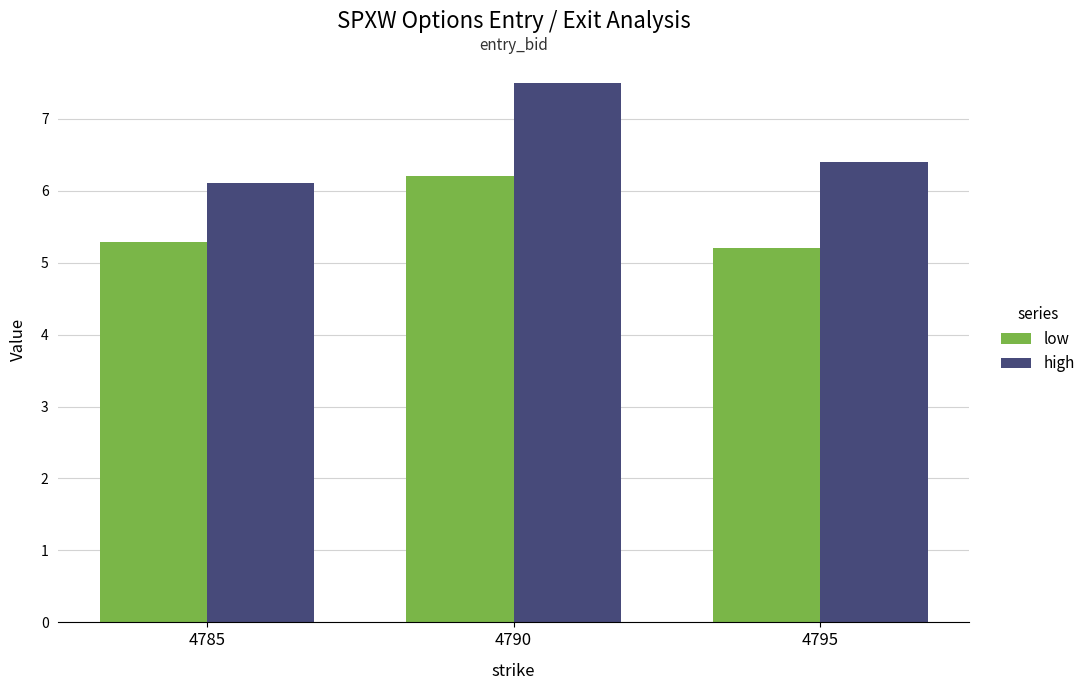

What are all the series names shown in the legend?

low, high